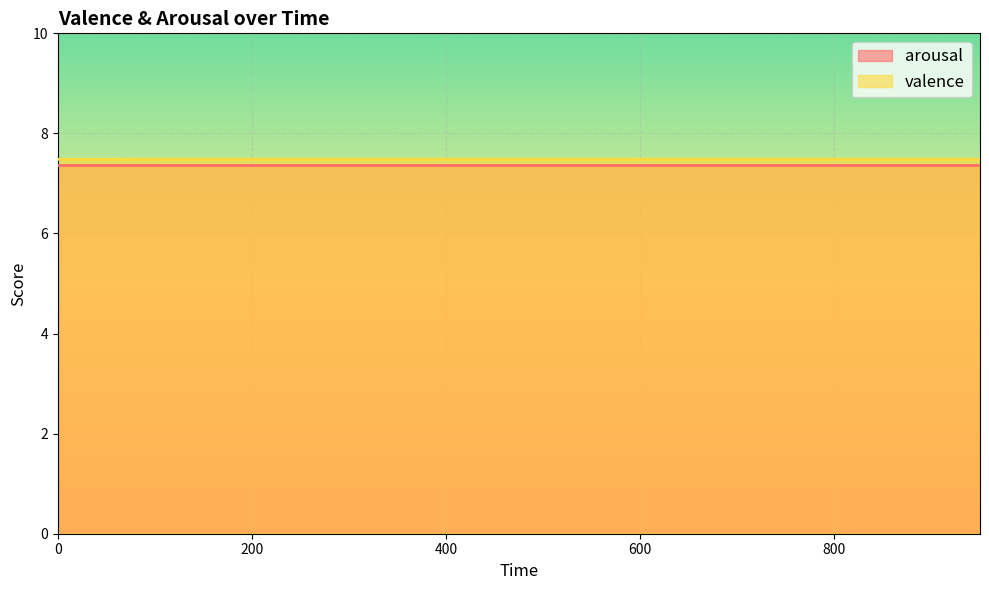

Which category has the highest value across all series?

150